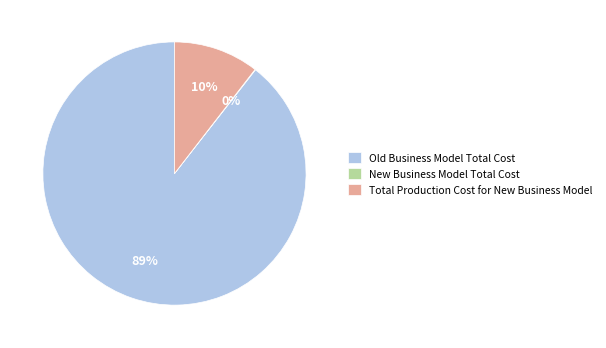

What percentage is the Total Production Cost for New Business Model slice, to the nearest percent?

10%